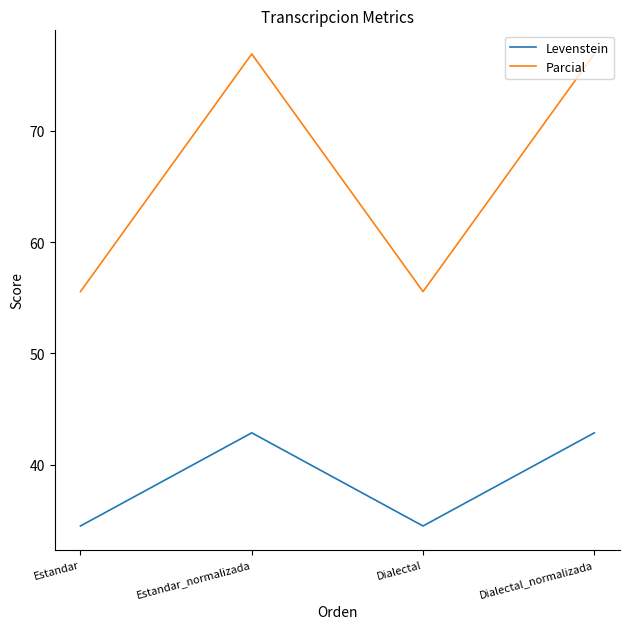

Is the value of Levenstein at Dialectal greater than the value of Parcial at Dialectal?

No